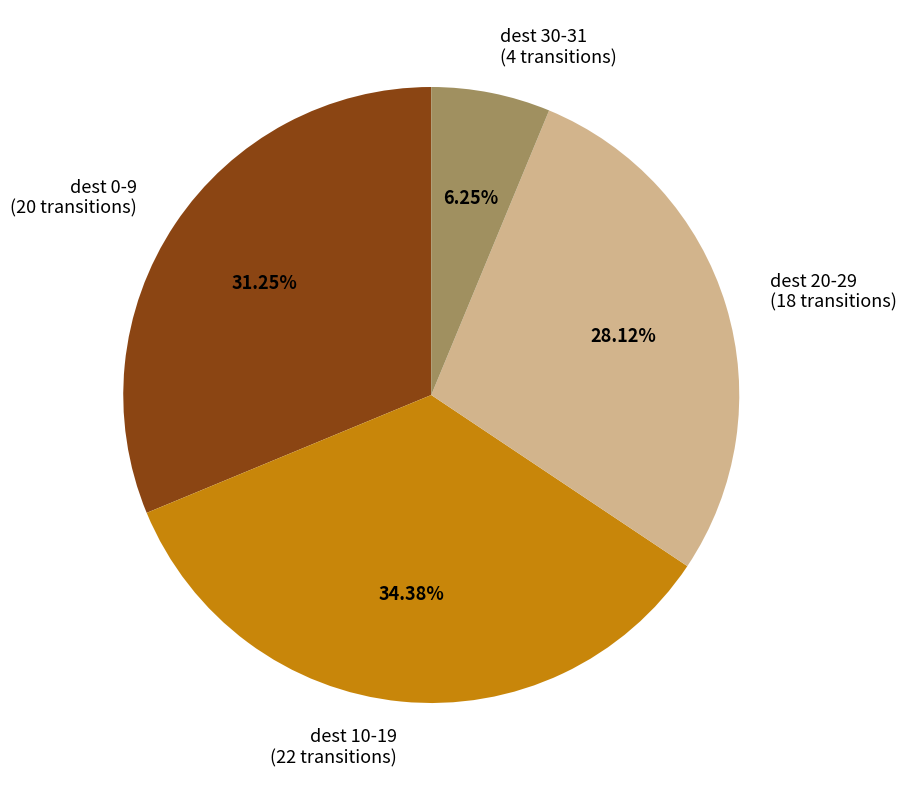

Between dest 10-19 and dest 20-29, which is larger?

dest 10-19